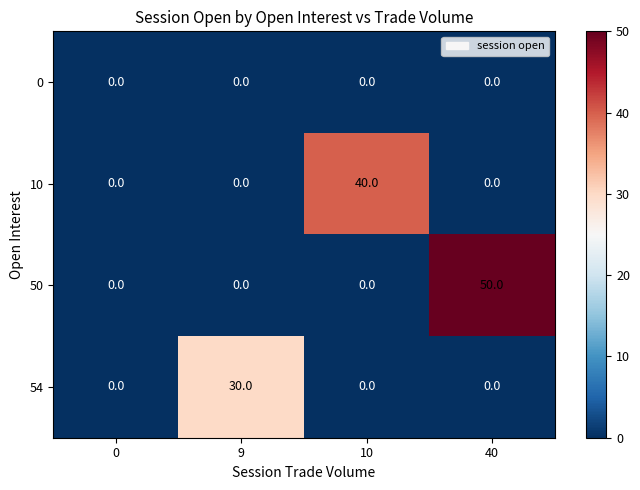

Which series has the largest range (max minus min)?

50